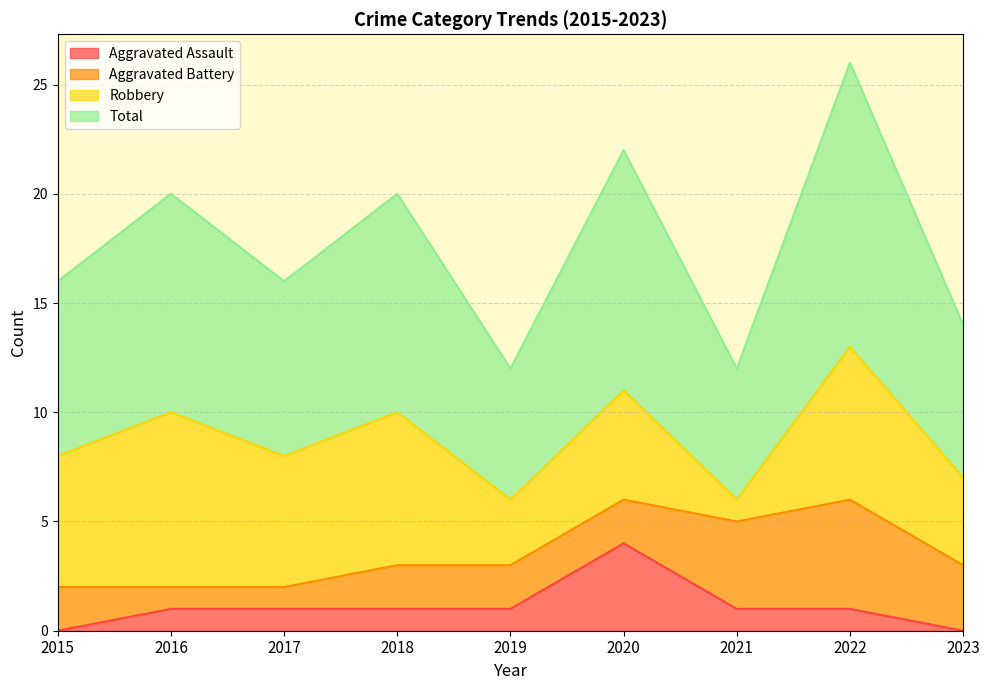

What is the sum of the Aggravated Assault values at 2018 and 2023?

1